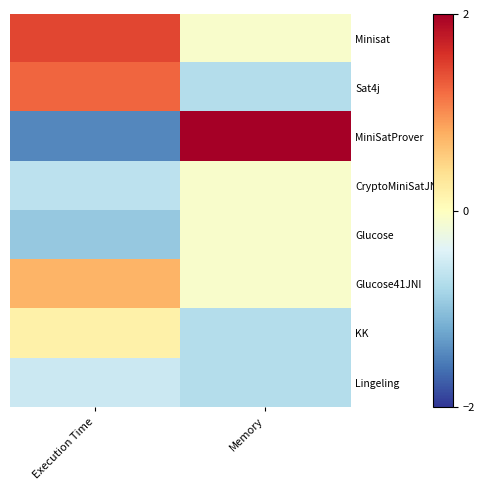

At how many categories does at least one series exceed 1?

2